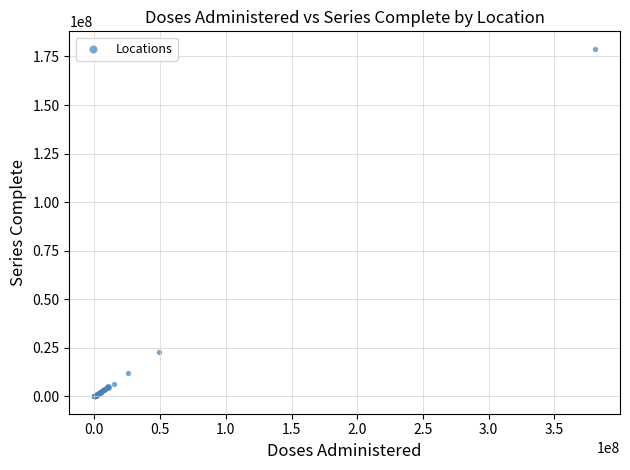

What Y value in the scatter plot is closest to 89501078?

22617135